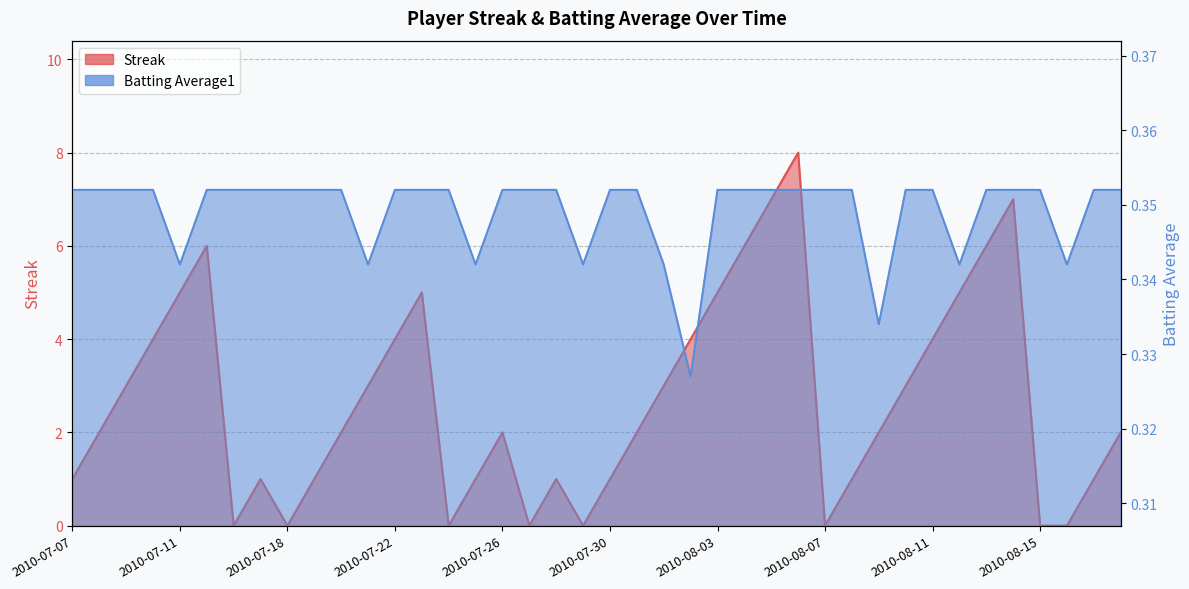

Between 2010-07-07 and 2010-07-31, which series saw the biggest shift?

Streak